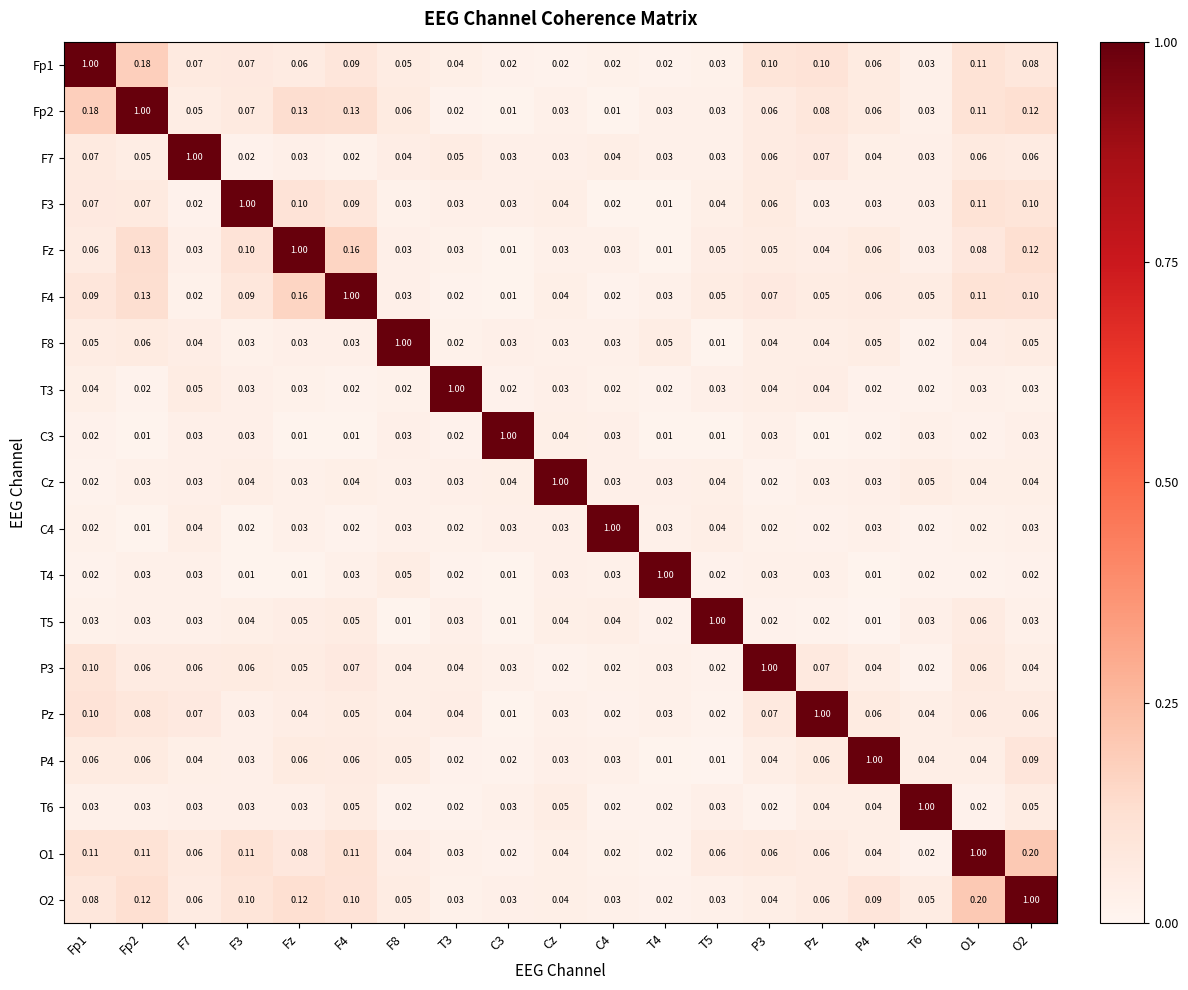

What is the spread (max minus min) of values at Pz?

1.0